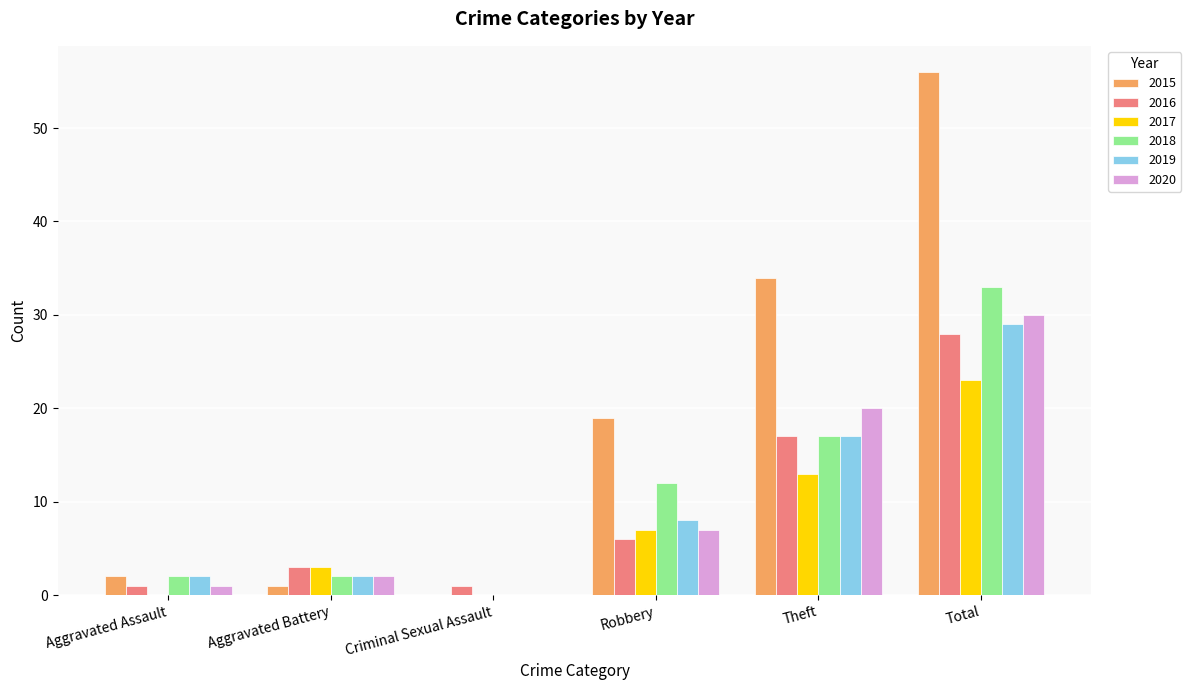

Are the bars horizontal?

No